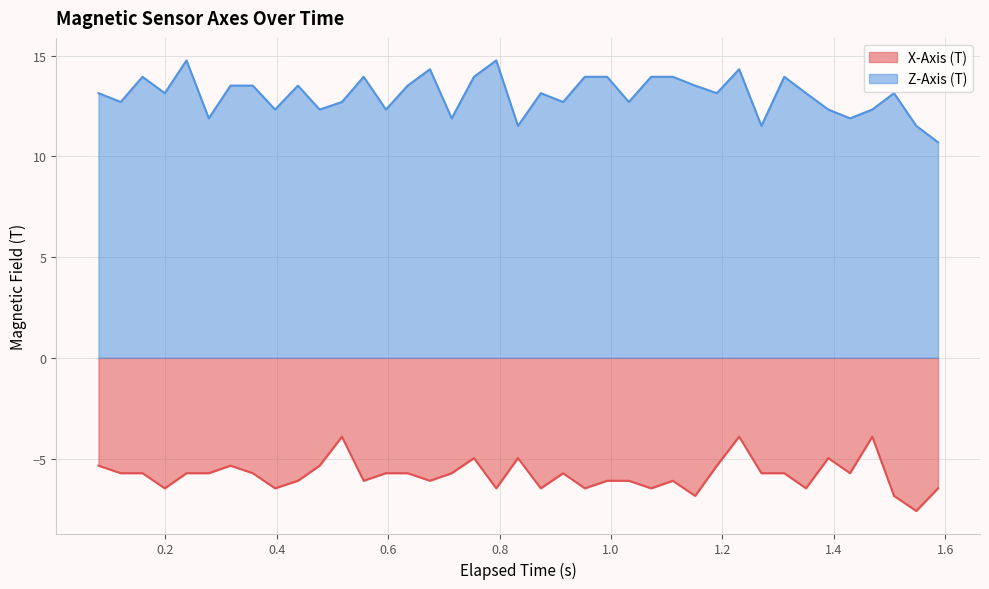

Which series has the largest range (max minus min)?

Z-Axis (T)